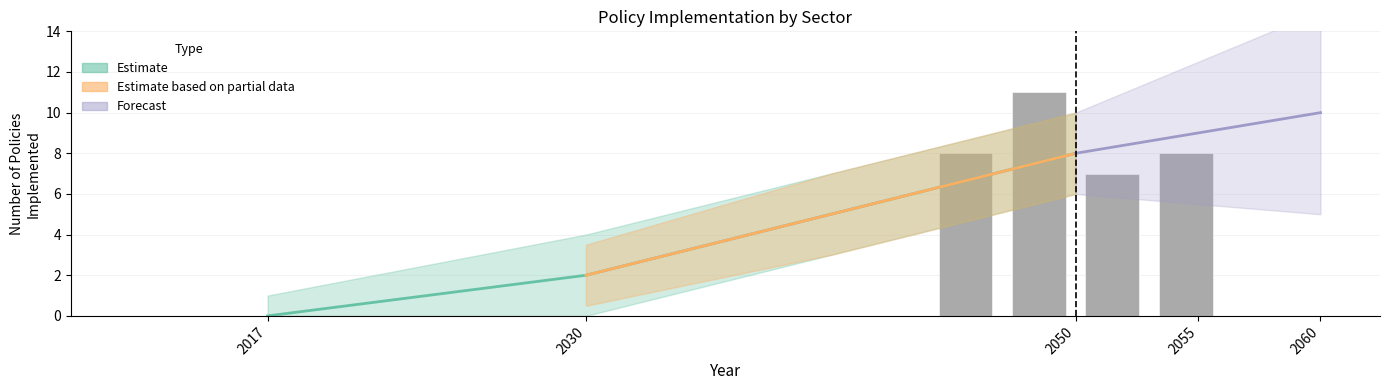

Does the chart contain any negative values?

No